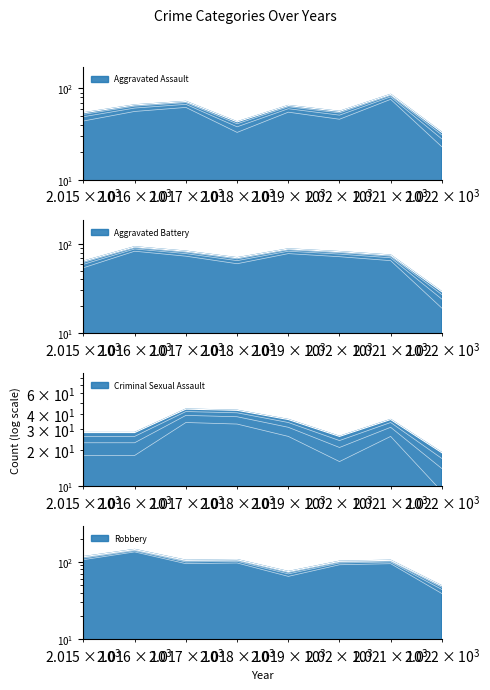

What is the approximate value of Aggravated Battery at 2020, to the nearest 5?

80